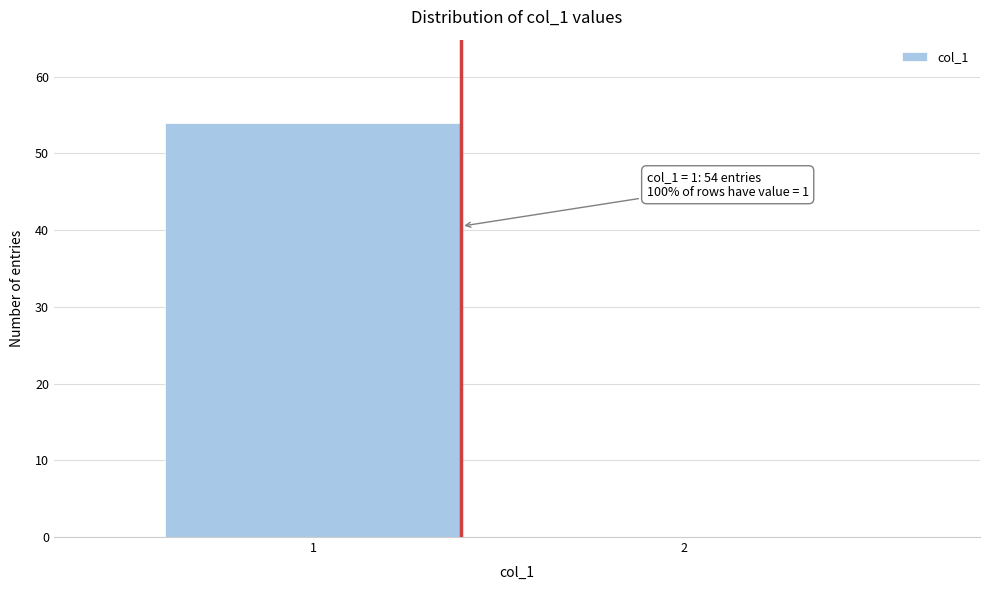

Reading left to right, extract all data points from this chart.

1=54	2=0